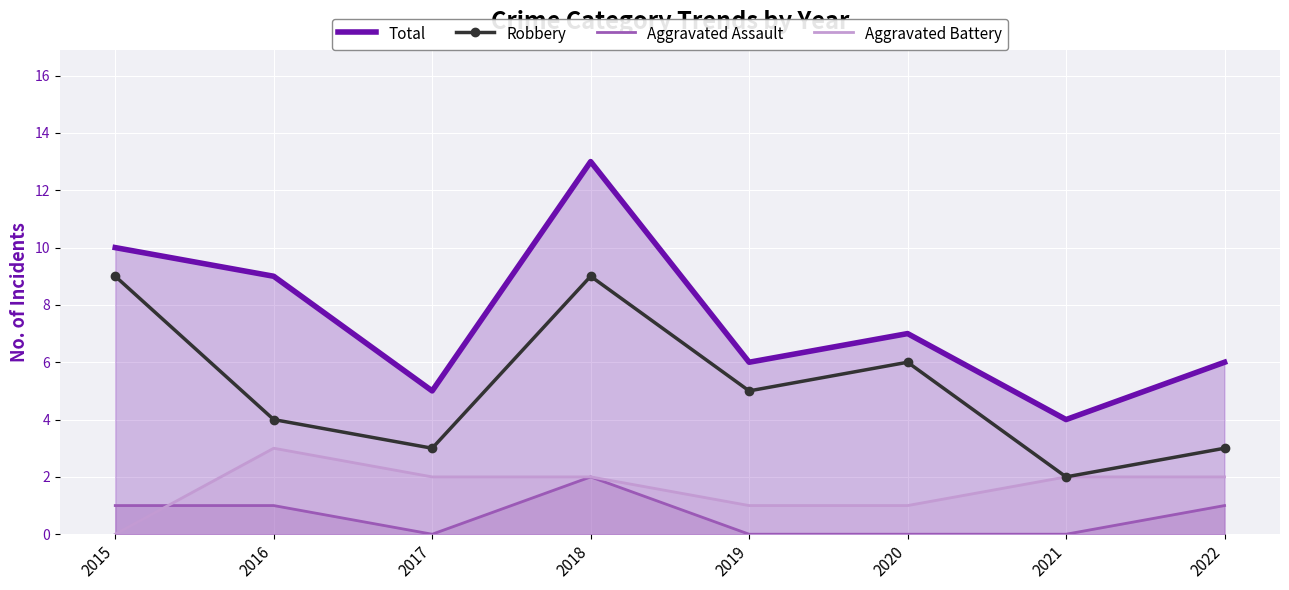

How many values in the Aggravated Assault series are below 1?

4